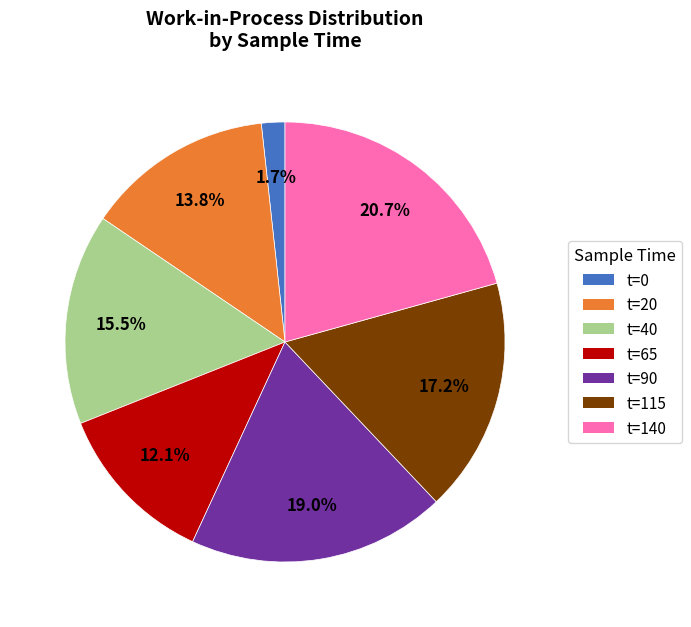

What is the ratio of the value at t=65 to the value at t=90?

0.6